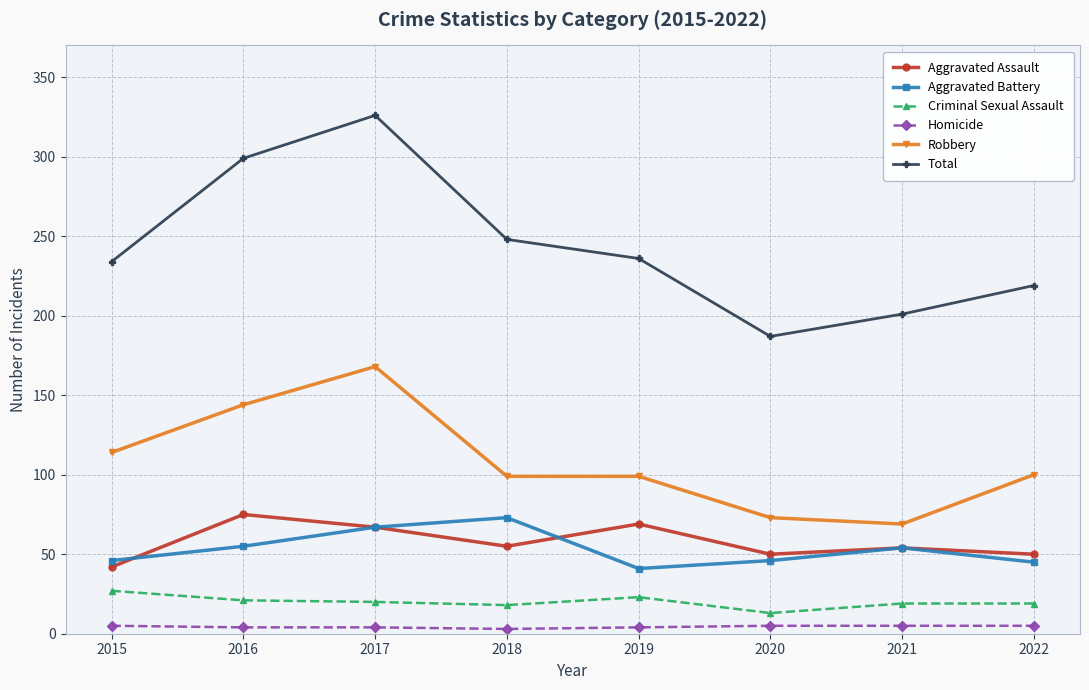

The value of Aggravated Battery at 2017 is 67. True or false?

True